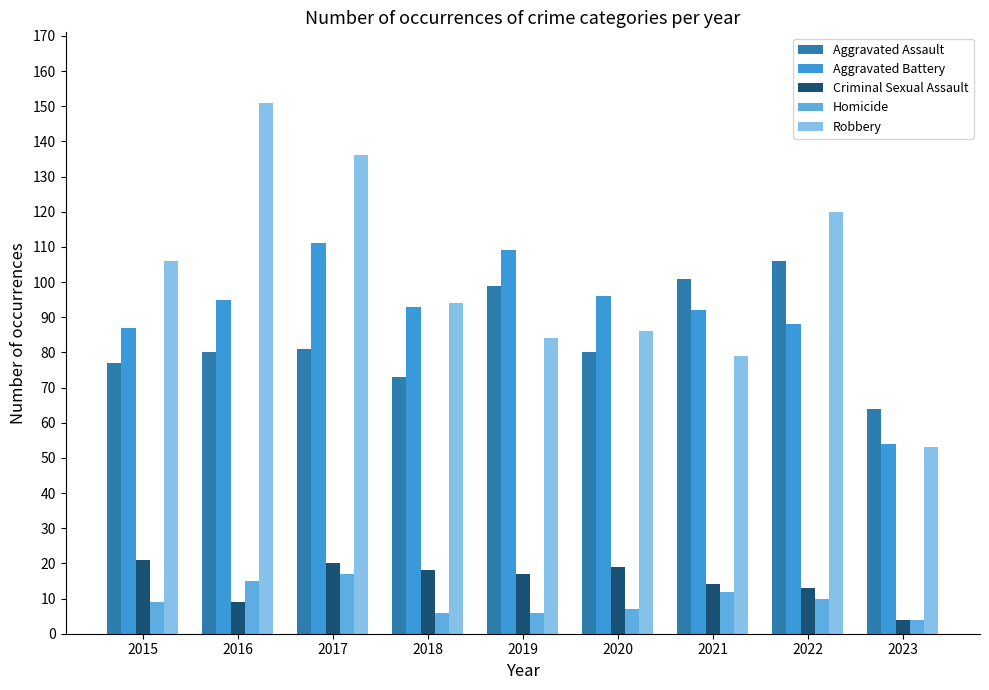

What is the greatest value displayed?

151